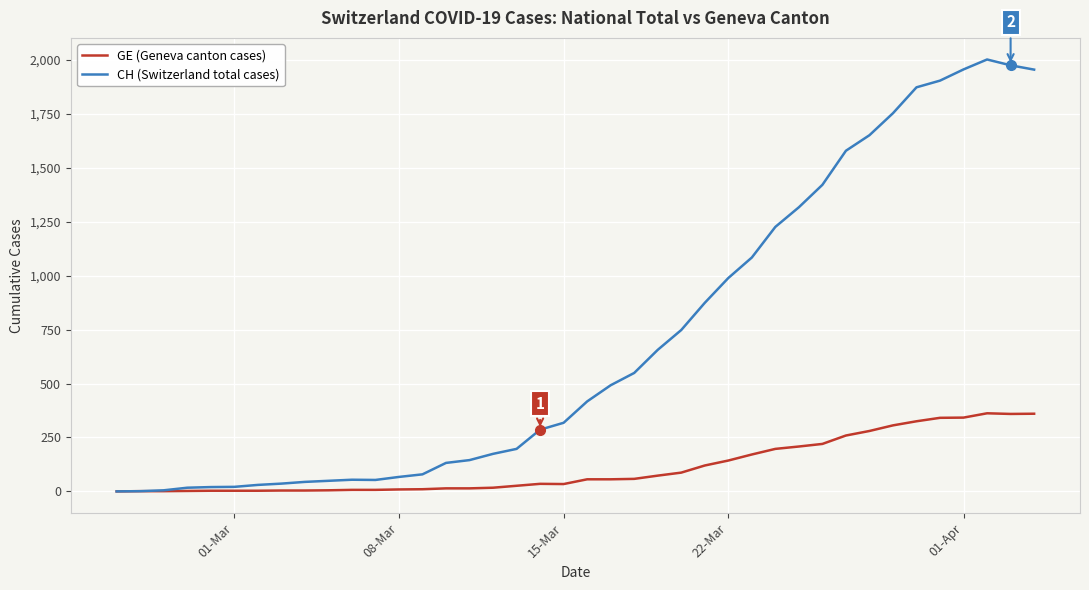

Rank the series by their average value, from lowest to highest.

GE (Geneva canton cases), CH (Switzerland total cases)